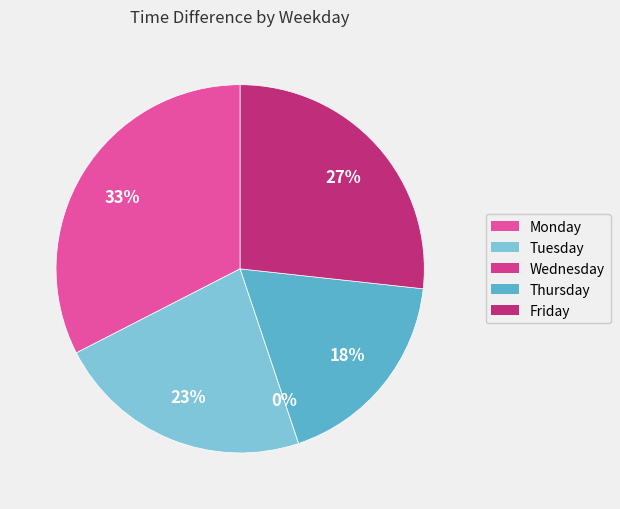

Does 17 represent more than half of the total?

No